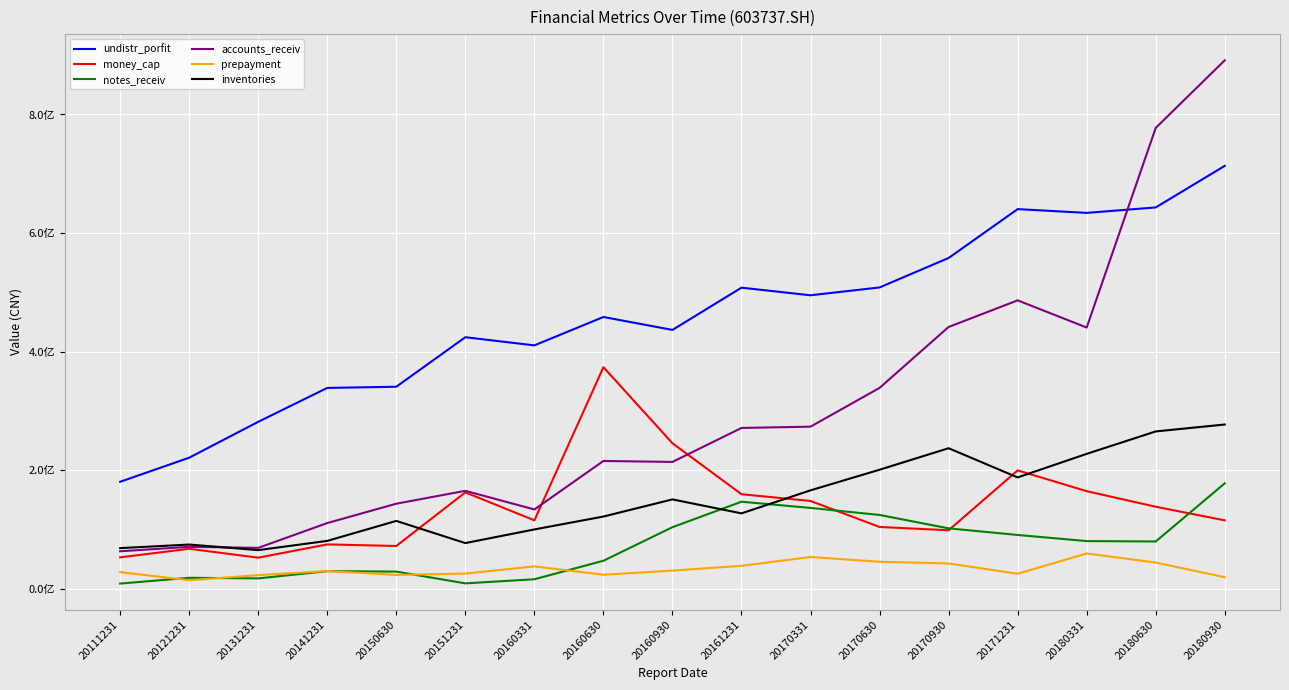

Is it true that prepayment equals 15381145.7 at 20170331?

False